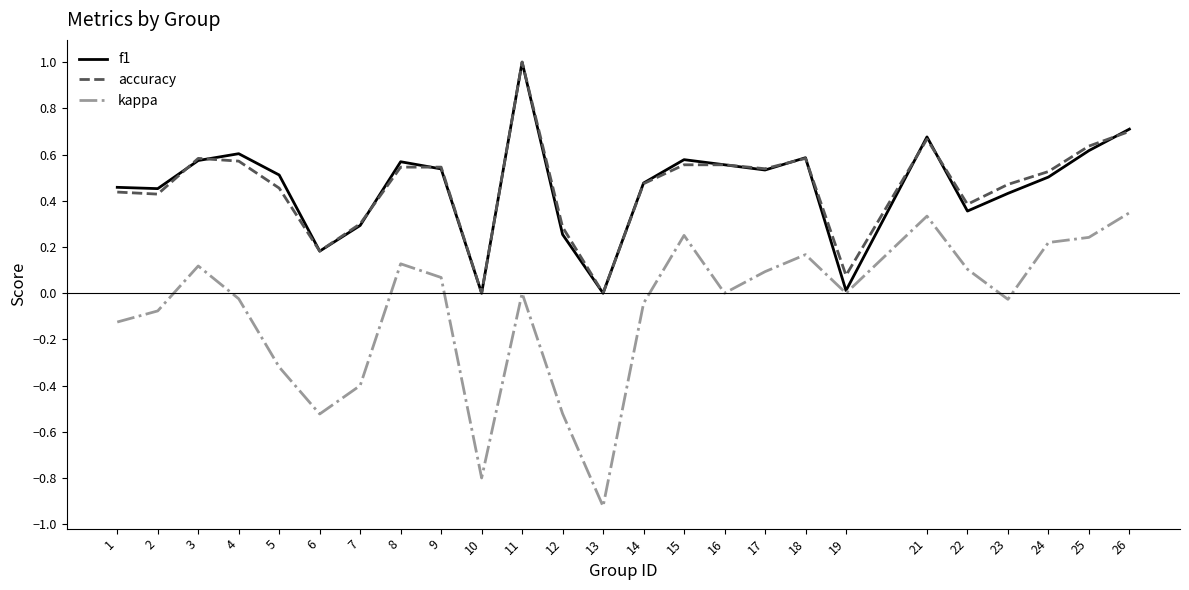

At which category does kappa reach its first local valley?

6